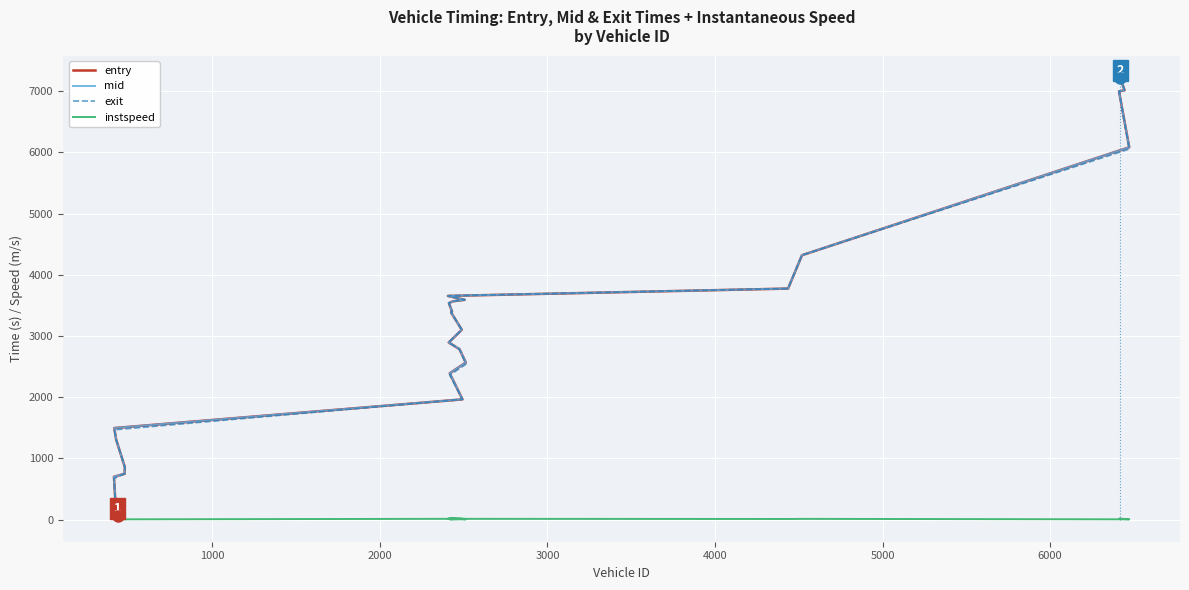

How many values in the instspeed series are below 12?

11